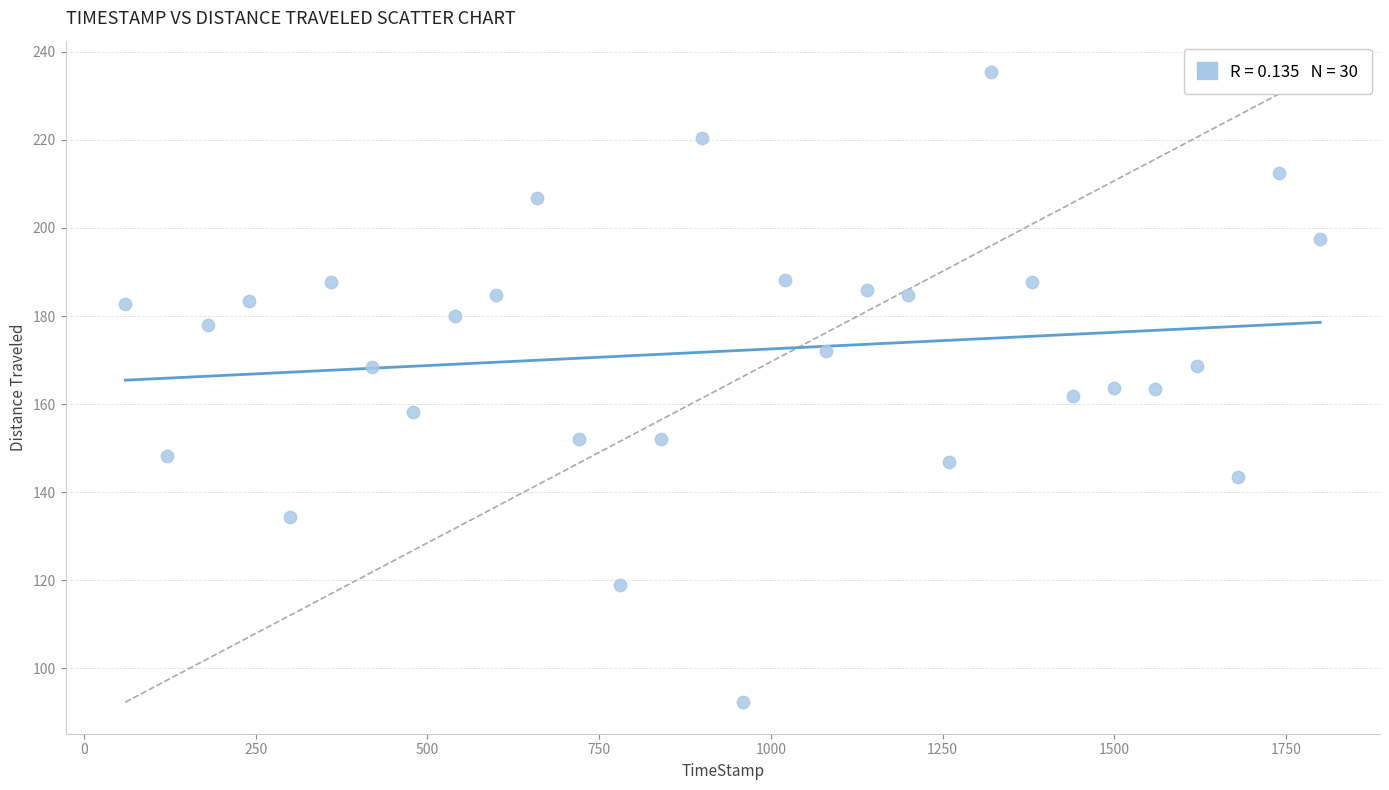

What is the range of X values (max minus min)?

1740.0